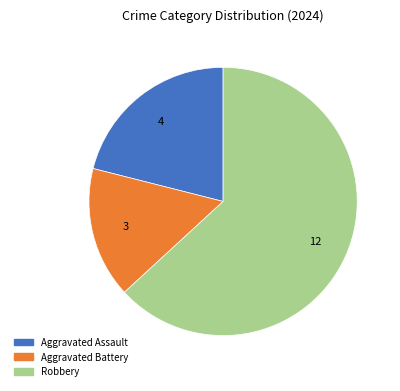

Is there a majority slice in this chart?

Yes